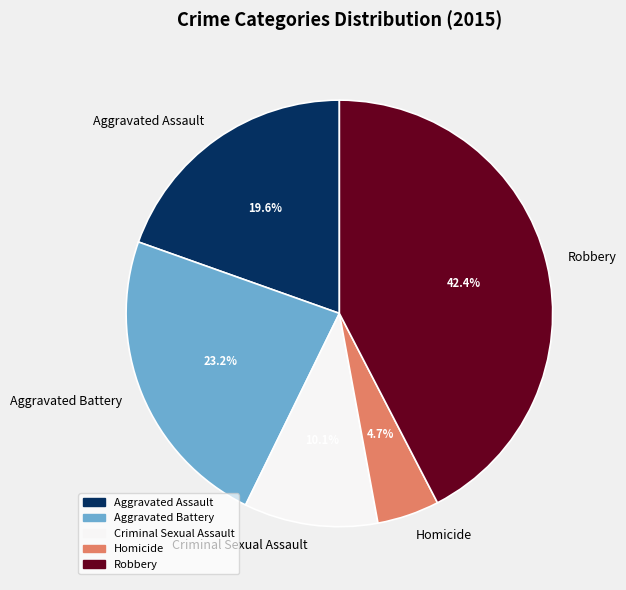

To the nearest percent, what is the difference between the Robbery and Aggravated Battery slice percentages?

19%